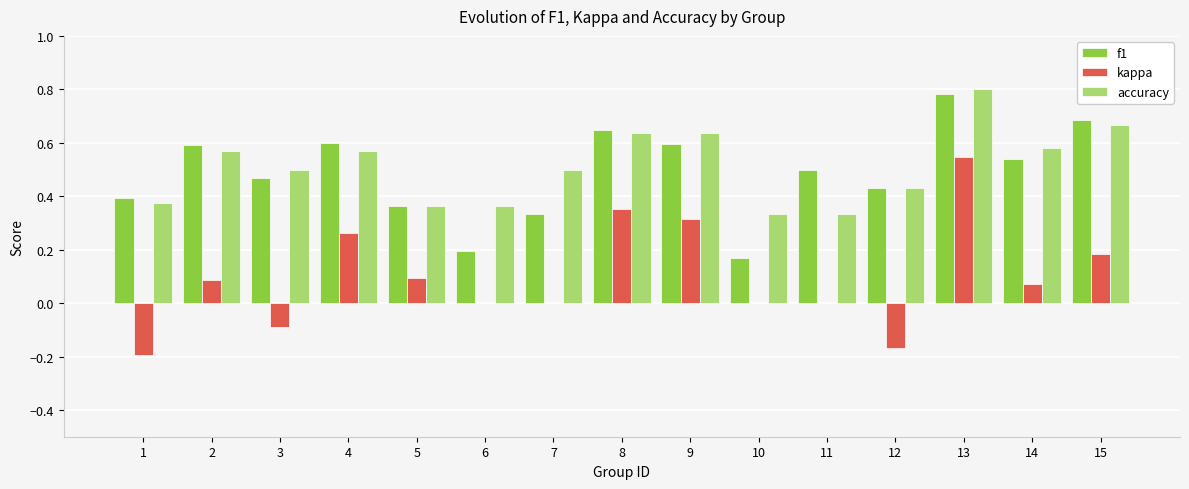

The value of accuracy at 8 is 1.0. True or false?

False